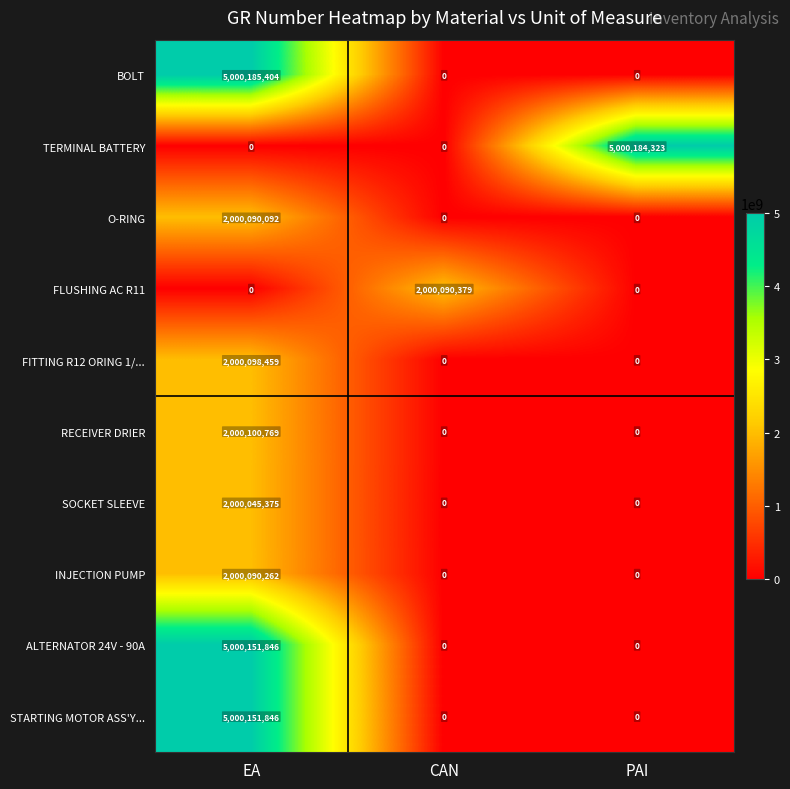

How many categories are shown in the chart?

3